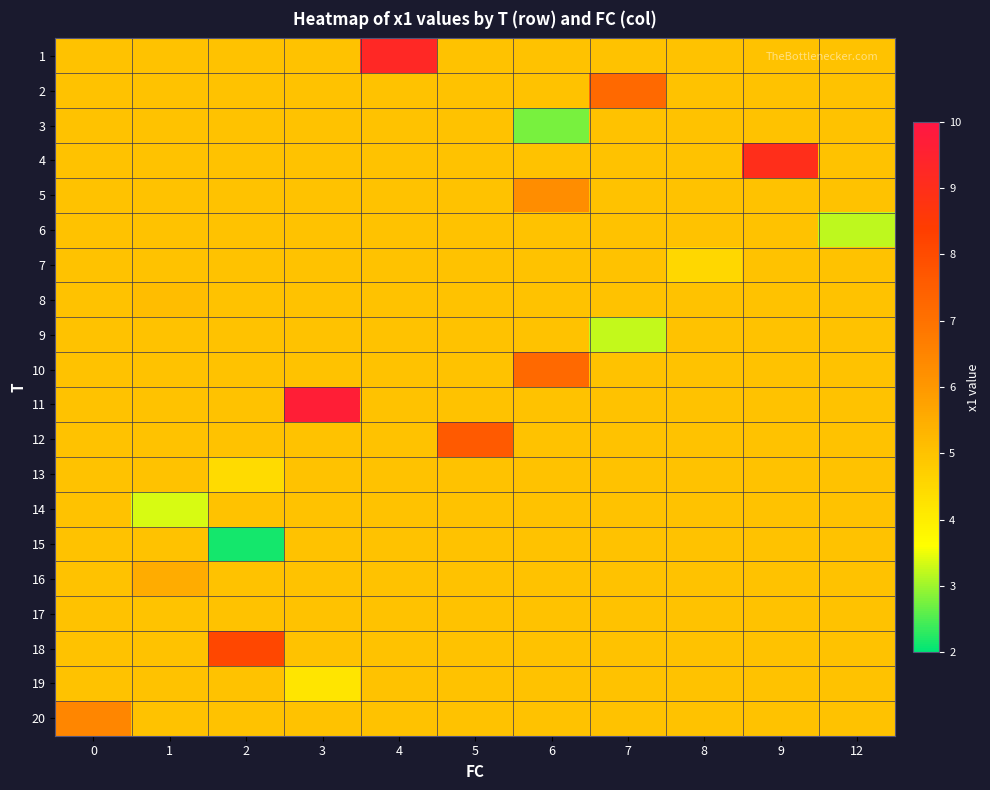

Which series has the largest total across all categories?

11